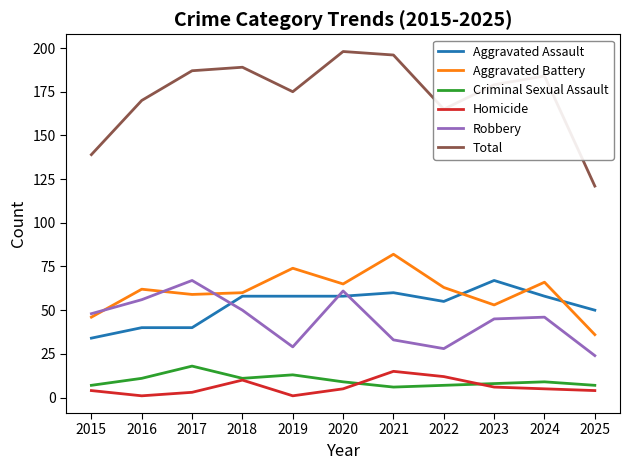

Between 2021 and 2025, which series saw the biggest shift?

Total